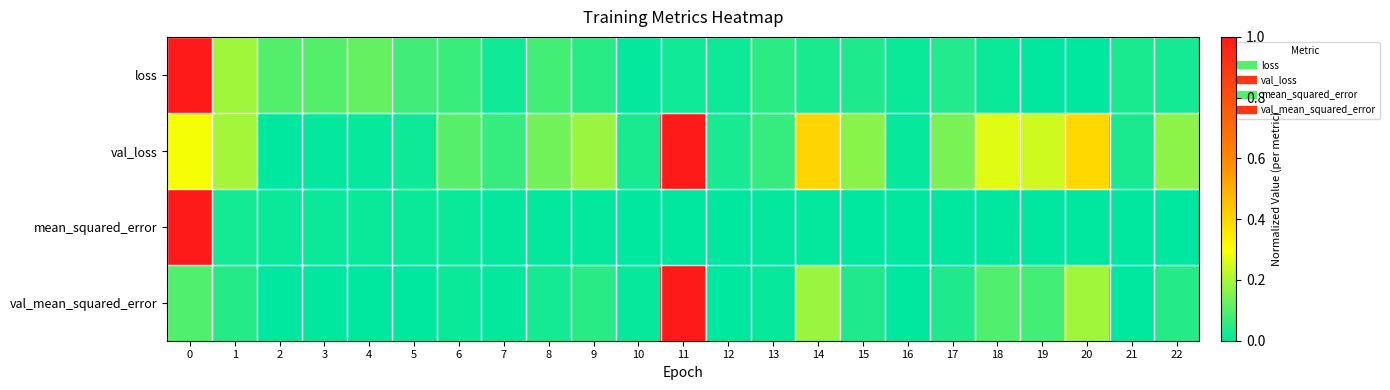

Count the number of categories in the chart.

23